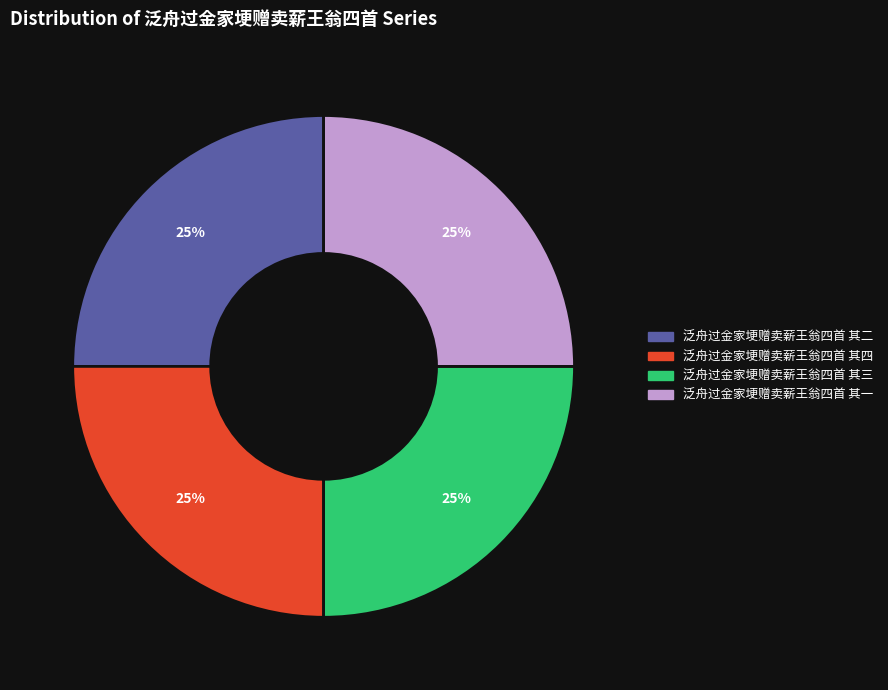

Is it true that 泛舟过金家埂赠卖薪王翁四首 其三 is 30% of the pie?

False